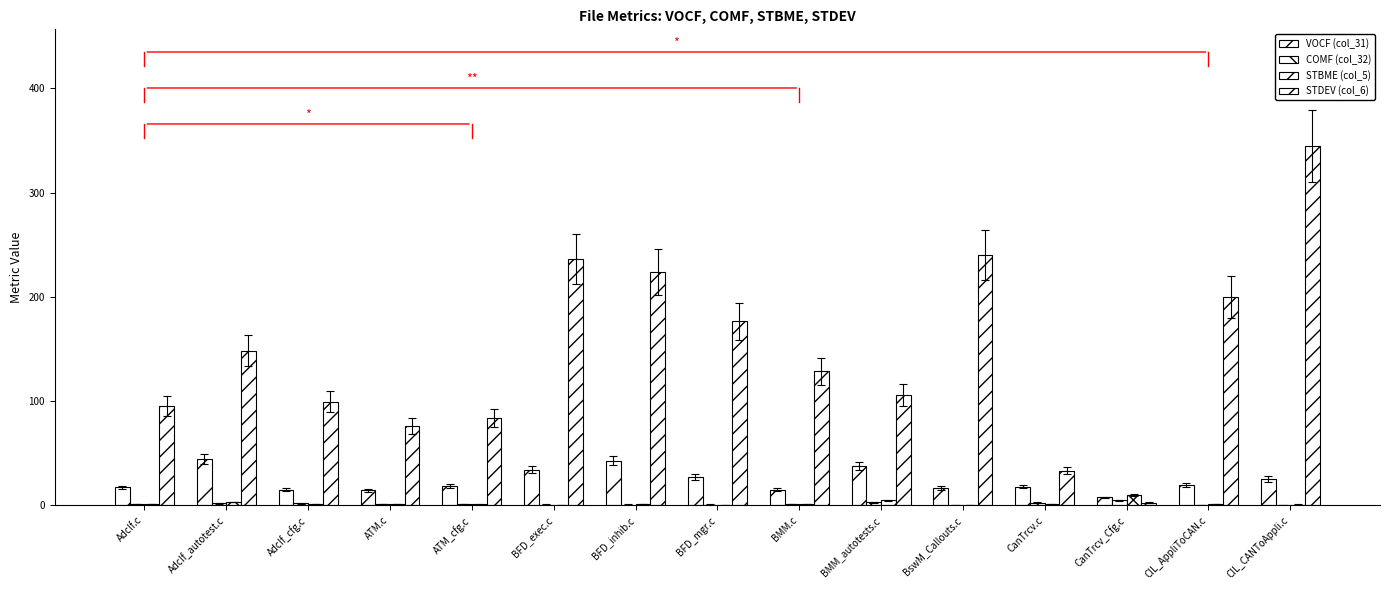

Where is STDEV (col_6) nearest to the value 173?

BFD_mgr.c